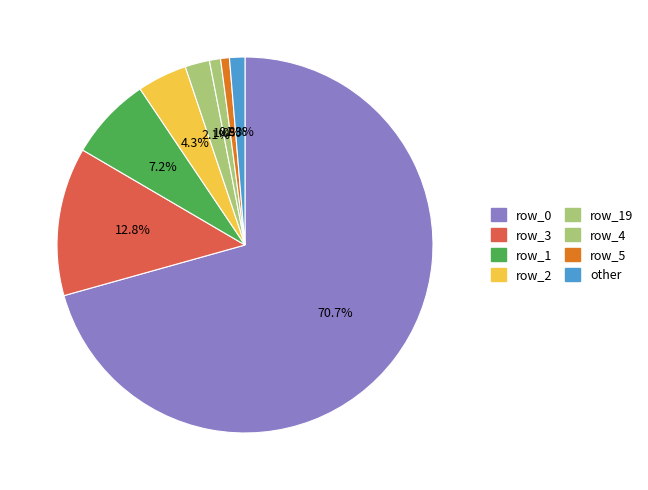

What percentage is the row_5 slice, to the nearest percent?

1%